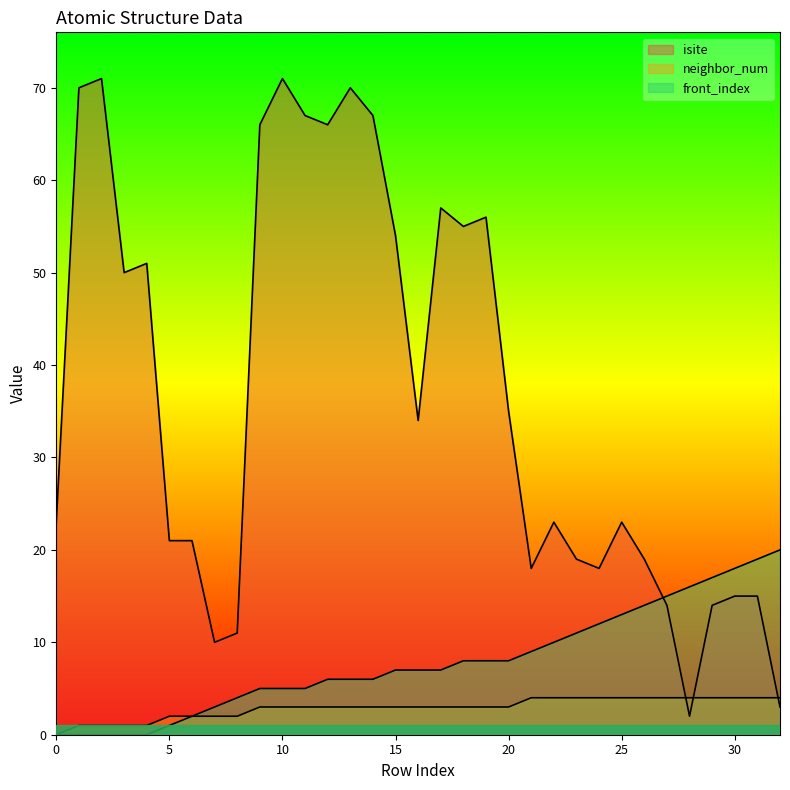

Rank the series at 13 from highest to lowest value.

isite, front_index, neighbor_num